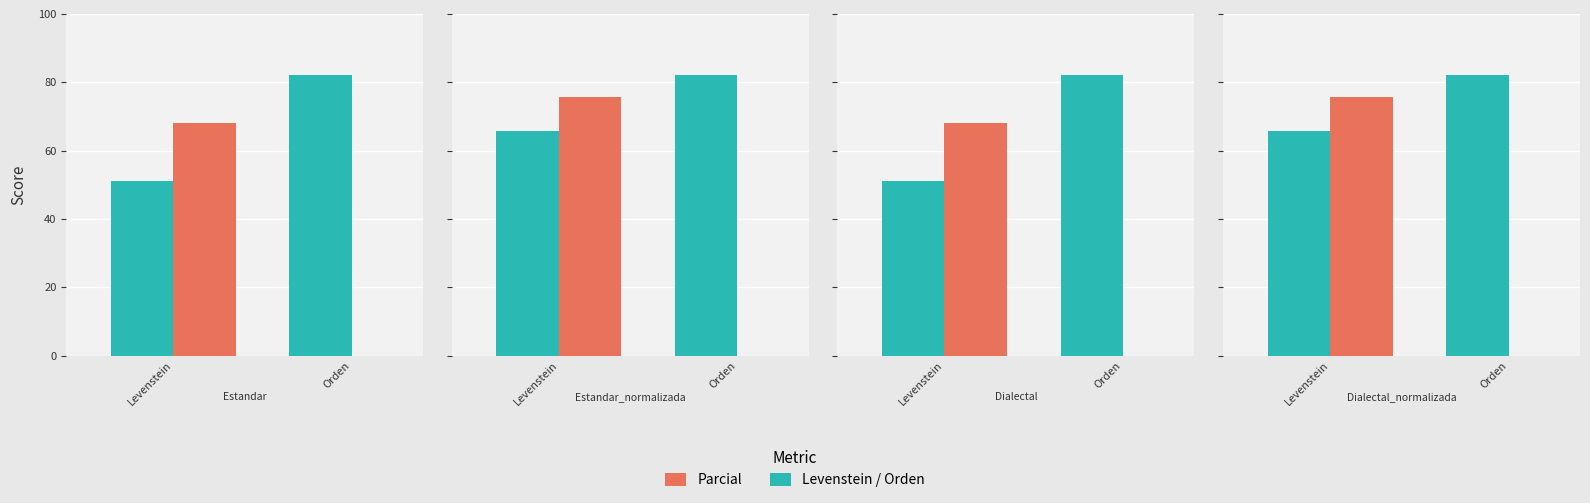

Between Dialectal and Estandar_normalizada, which is larger?

Estandar_normalizada